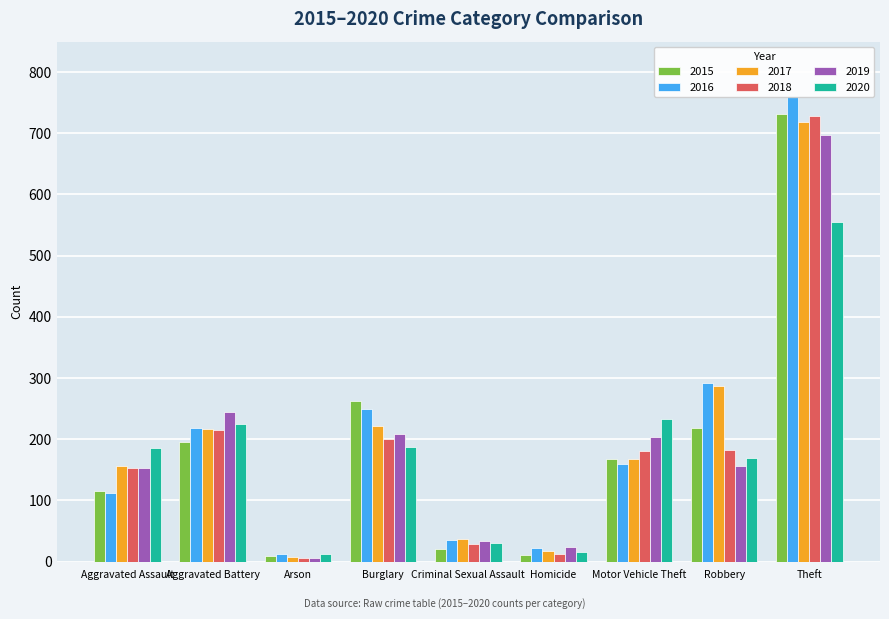

What is the average value of the 2020 series?

179